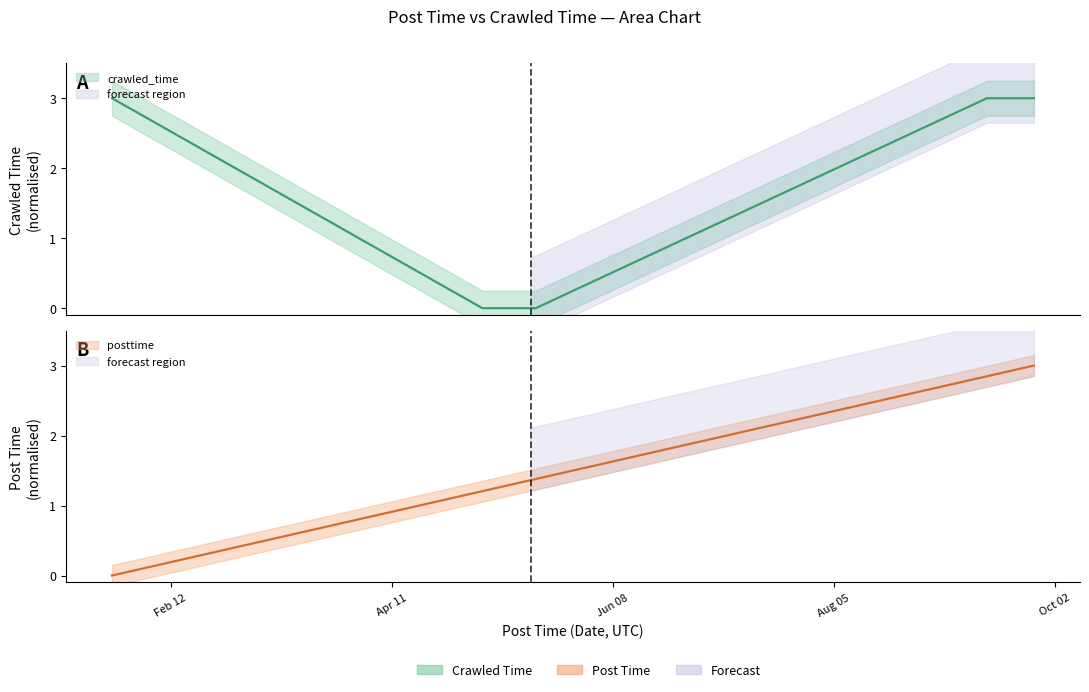

True or false: crawled_time has more than 0 interior local peaks.

True